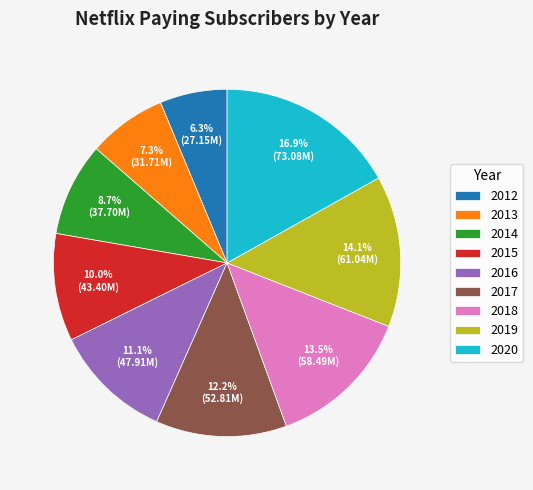

Which category has the biggest portion of the pie?

2020